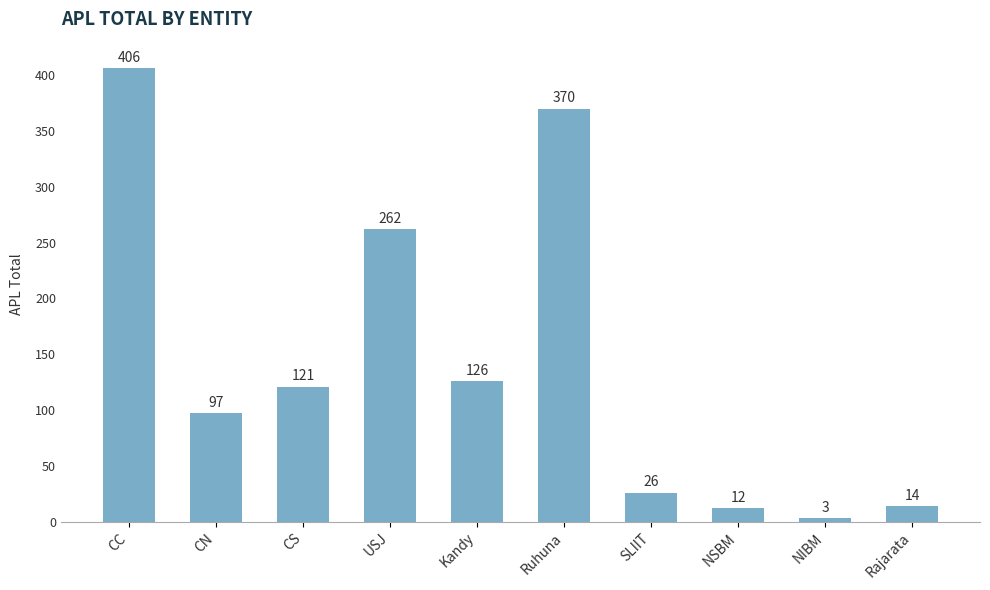

Between CS and Kandy, which is larger?

Kandy